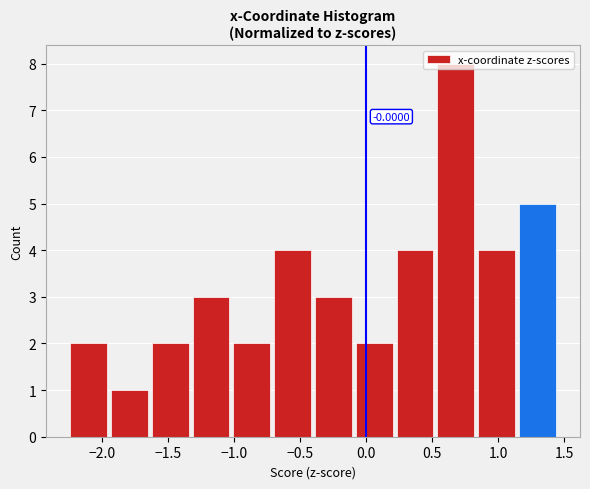

Which range on the x-axis has the tallest bar?

0.55 to 0.85